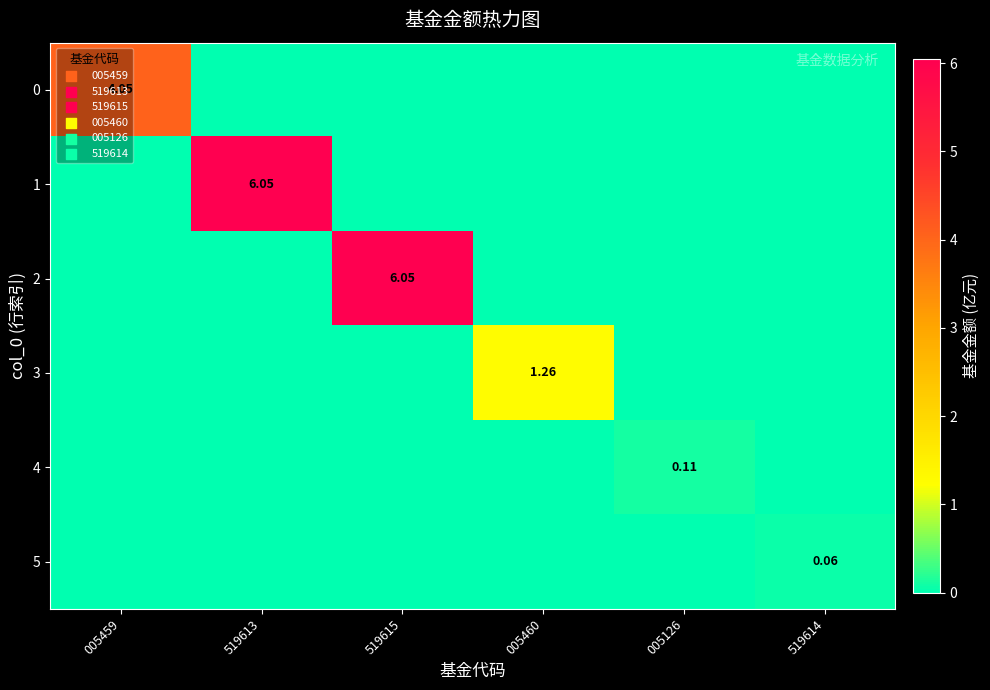

Is the value of 2 at 519615 greater than the value of 0 at 005459?

Yes